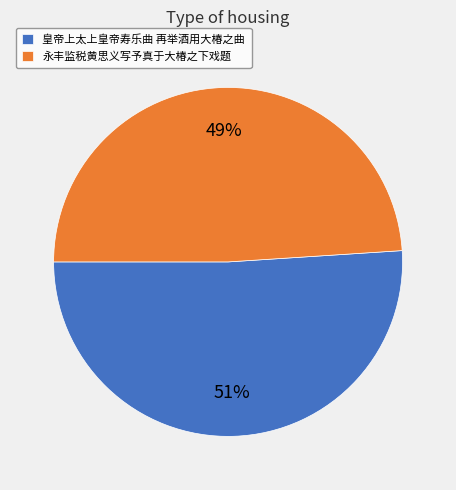

Count the number of slices in the pie.

2